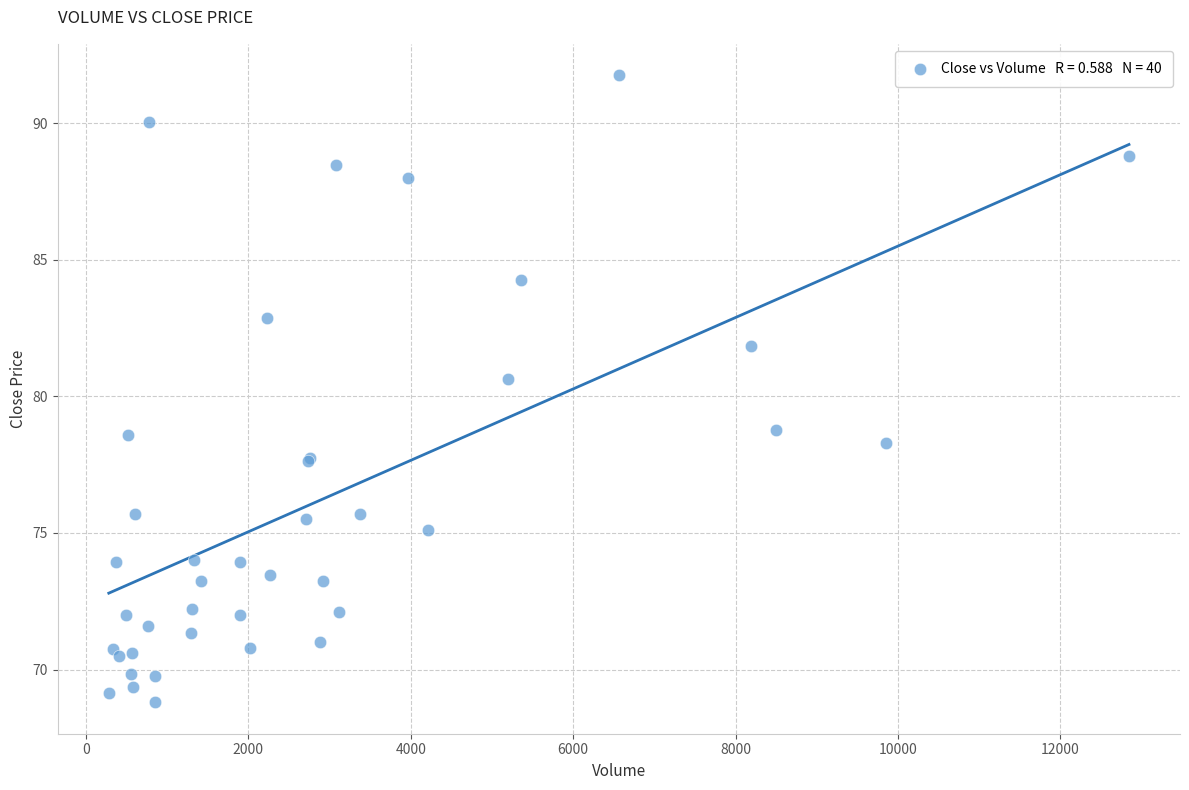

What Y value in the scatter plot is closest to 80?

80.7